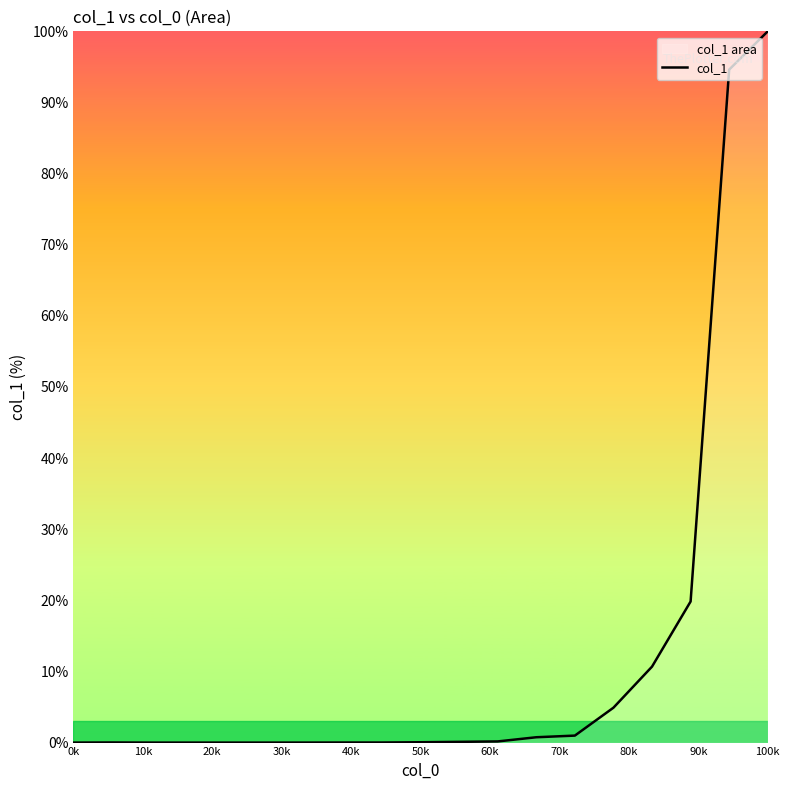

Is it true that the value at 0k is -40.5?

False